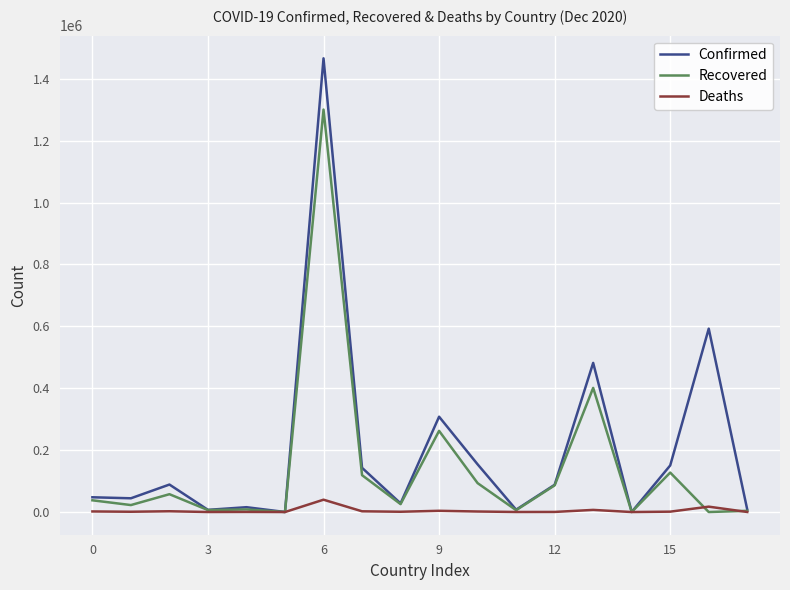

What is the difference between the maximum and minimum values in the Recovered series?

1300696